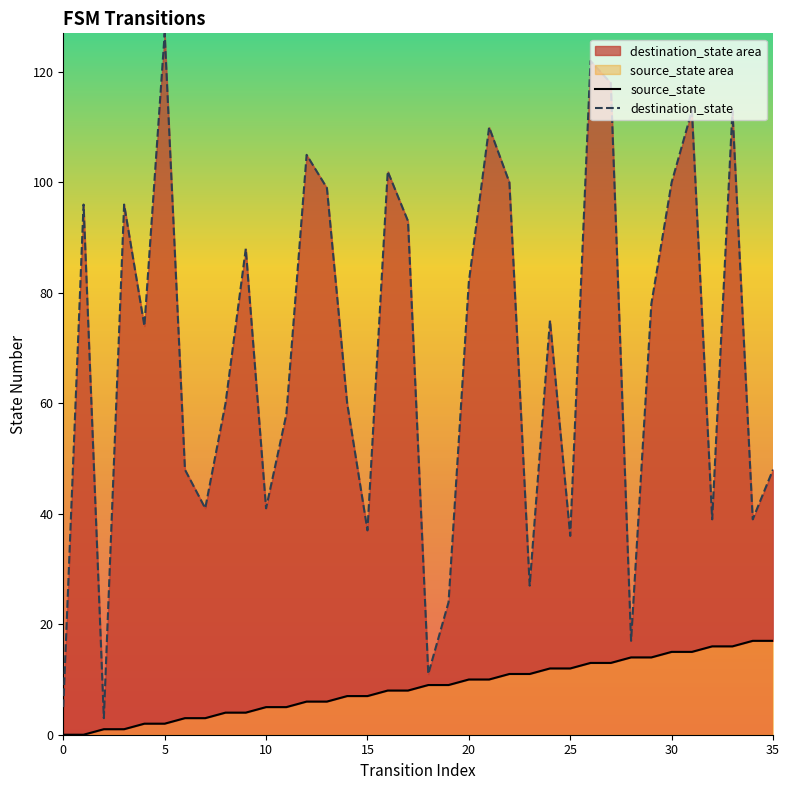

Where is source_state nearest to the value 8?

16